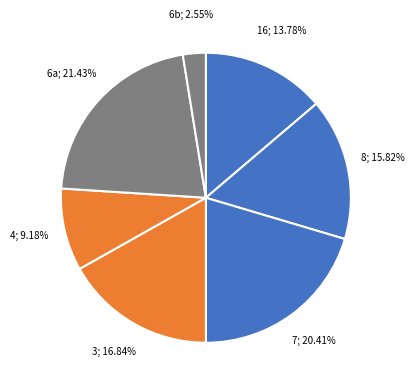

How many segments does this pie chart have?

7